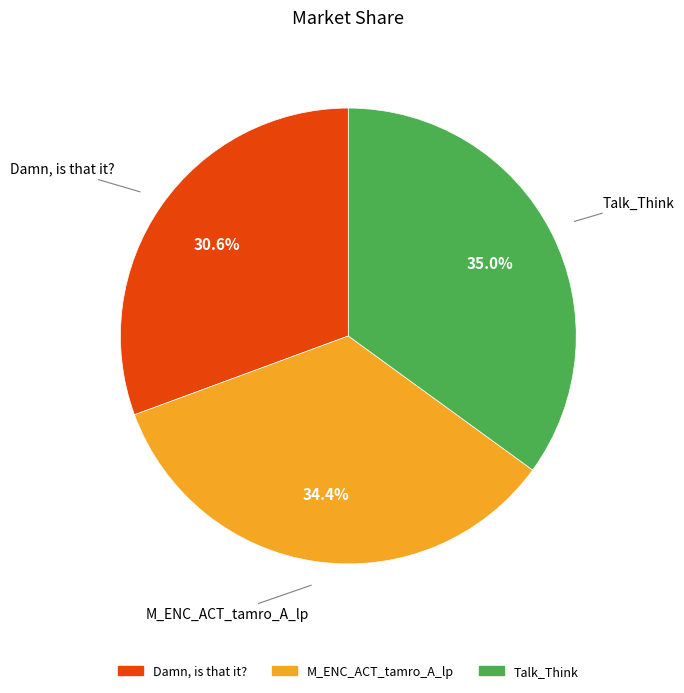

To the nearest percent, what portion does Damn, is that it? represent?

31%